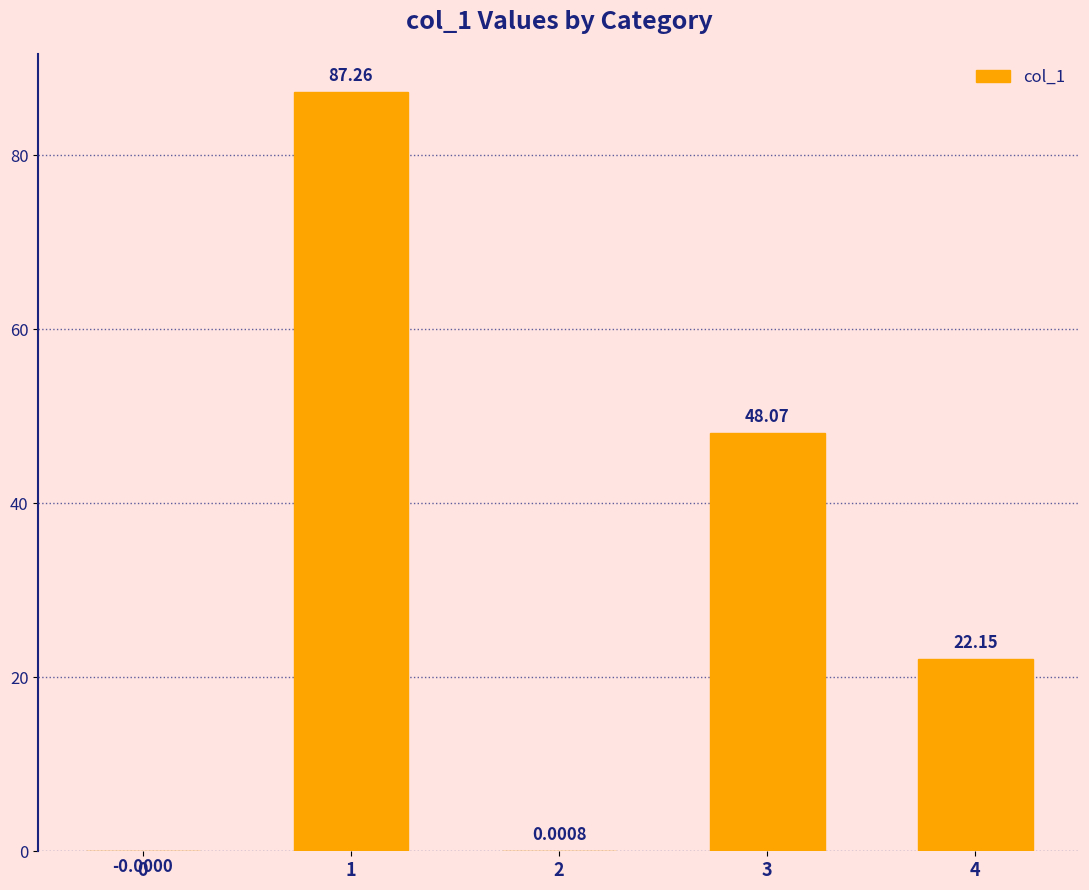

How many categories are shown in the chart?

5